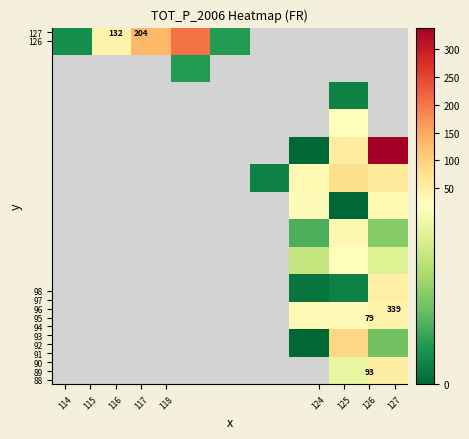

Between 115 and 116, which is larger?

116